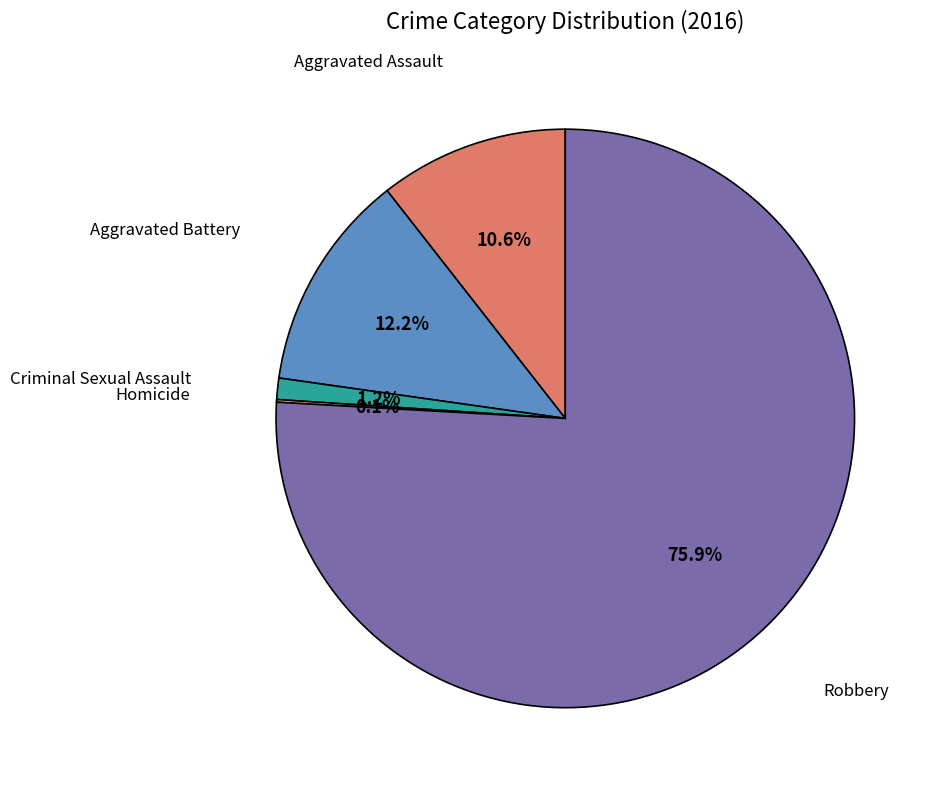

Is there any slice that represents more than half of the pie?

Yes